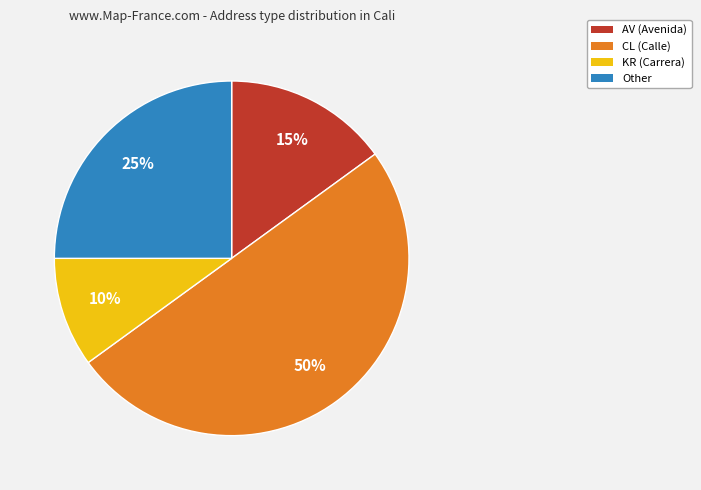

What is the ratio of the value at AV to the value at Other?

0.6